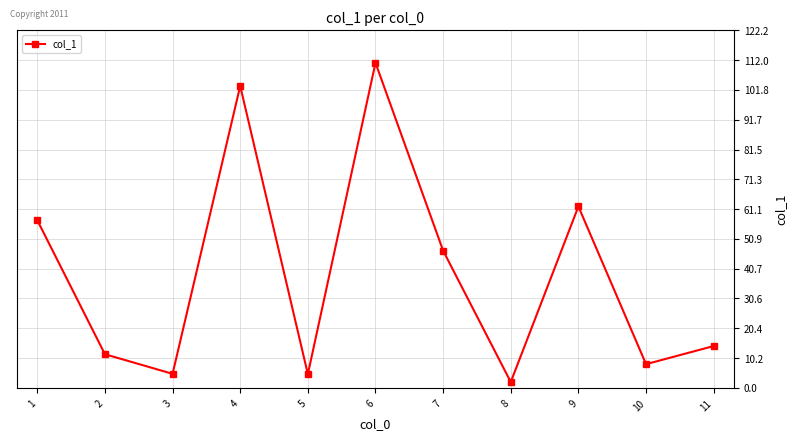

Does the chart display data point markers on the line(s)?

Yes